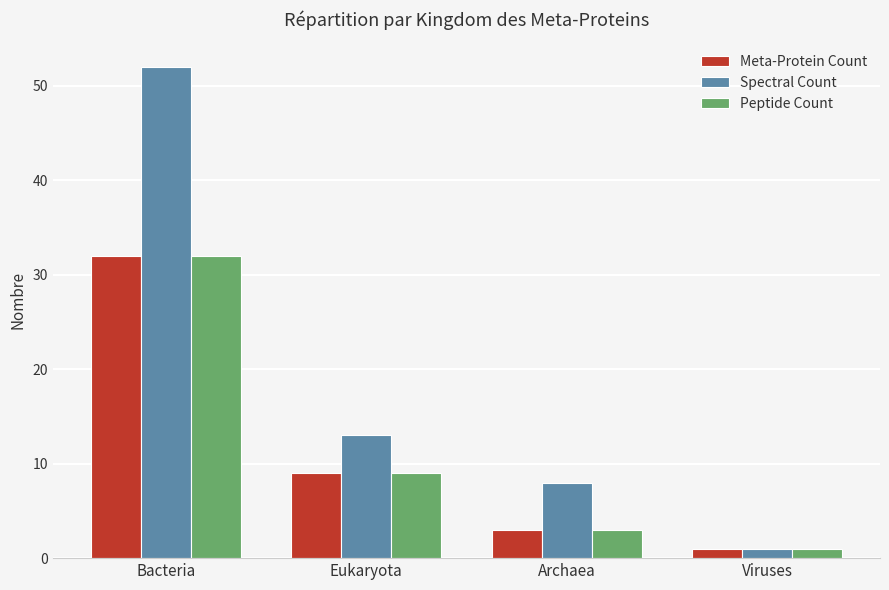

How many bars are there in each group?

3